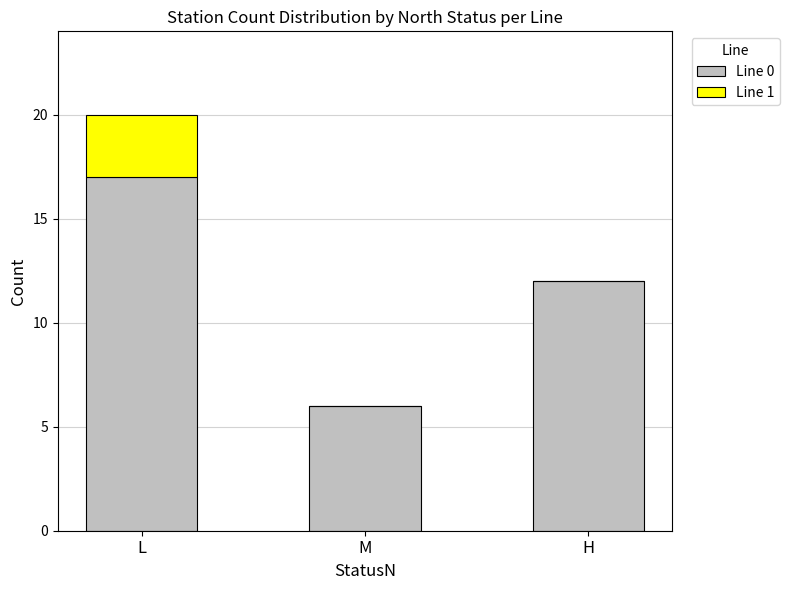

Is it true that Line 0 equals 12 at H?

True